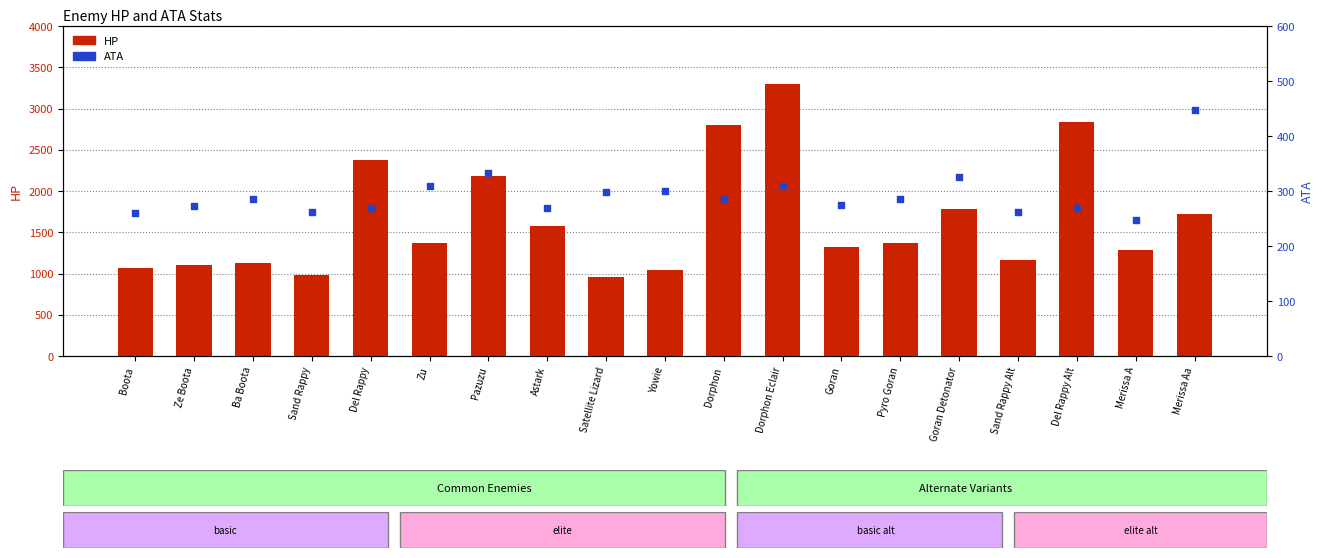

Which series contains the lowest Y value?

ATA